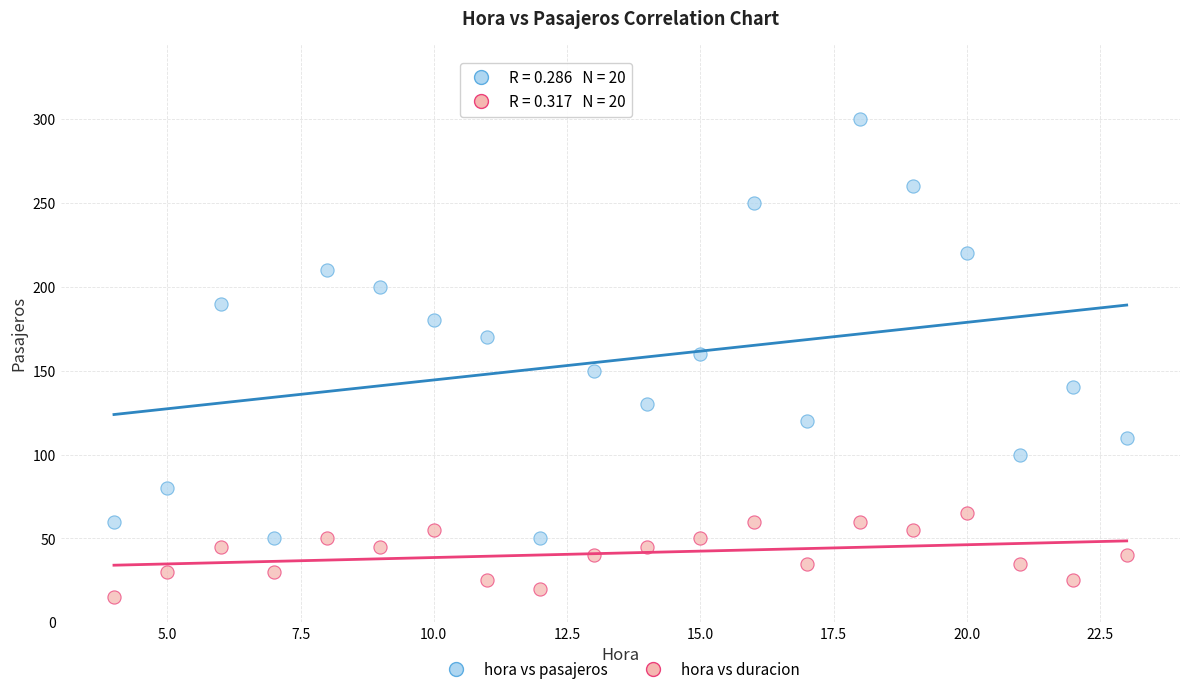

Which series has the largest Y range (max minus min)?

hora vs pasajeros